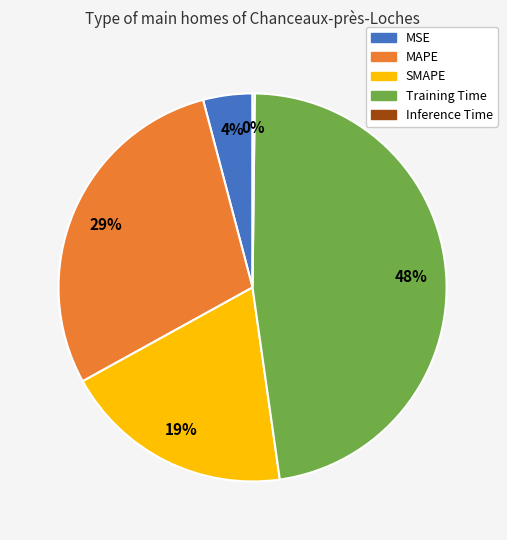

Which category has the biggest portion of the pie?

Training Time